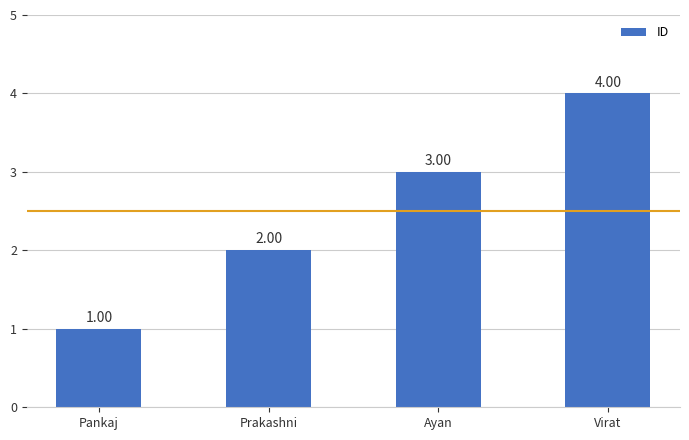

What is the ratio of the value at Pankaj to the value at Prakashni?

0.5